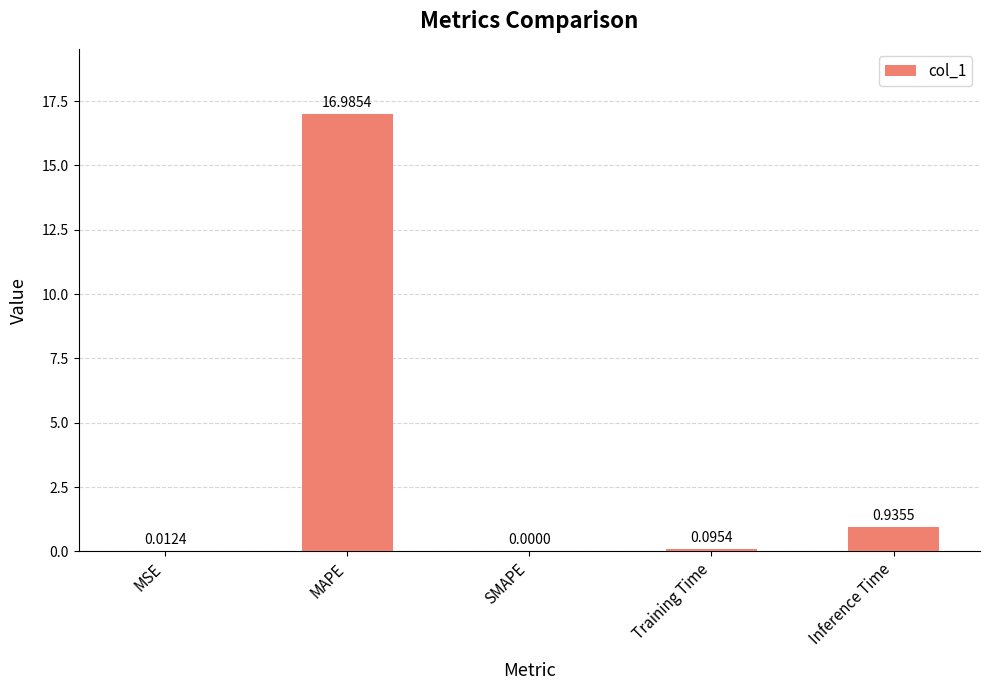

Which category has the highest value across all series?

MAPE